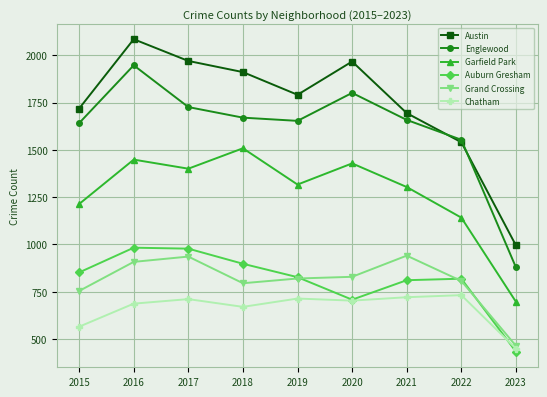

Count the number of data series in this chart.

6